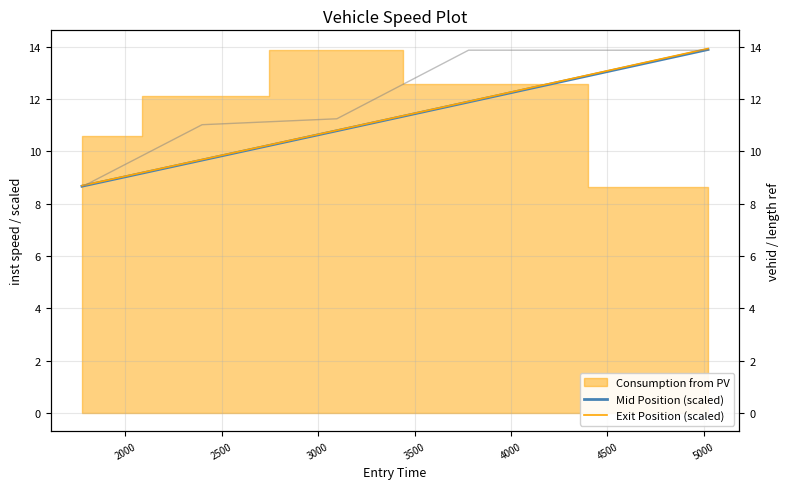

Reading right to left, extract all data points from this chart.

Mid Position (scaled): 13.9	11.9	10.8	9.7	8.7
Exit Position (scaled): 13.9	11.9	10.8	9.7	8.7
vehid (scaled): 13.9	13.9	11.2	11.0	8.6